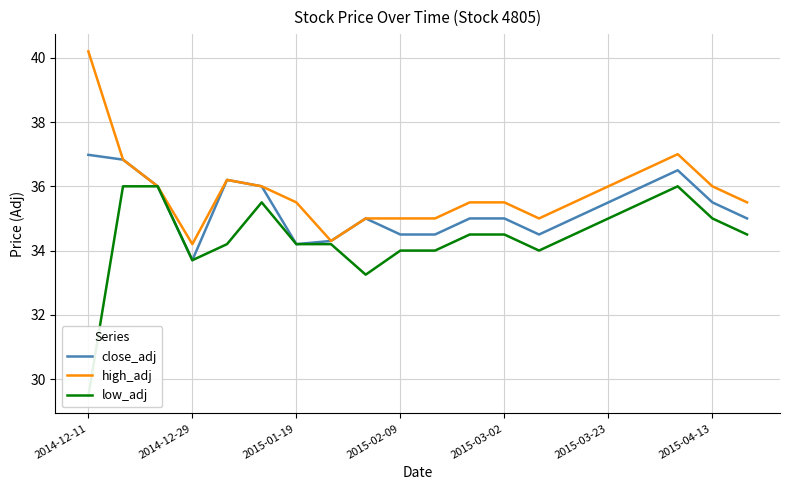

List the series in order of their peak value, lowest first.

low_adj, close_adj, high_adj